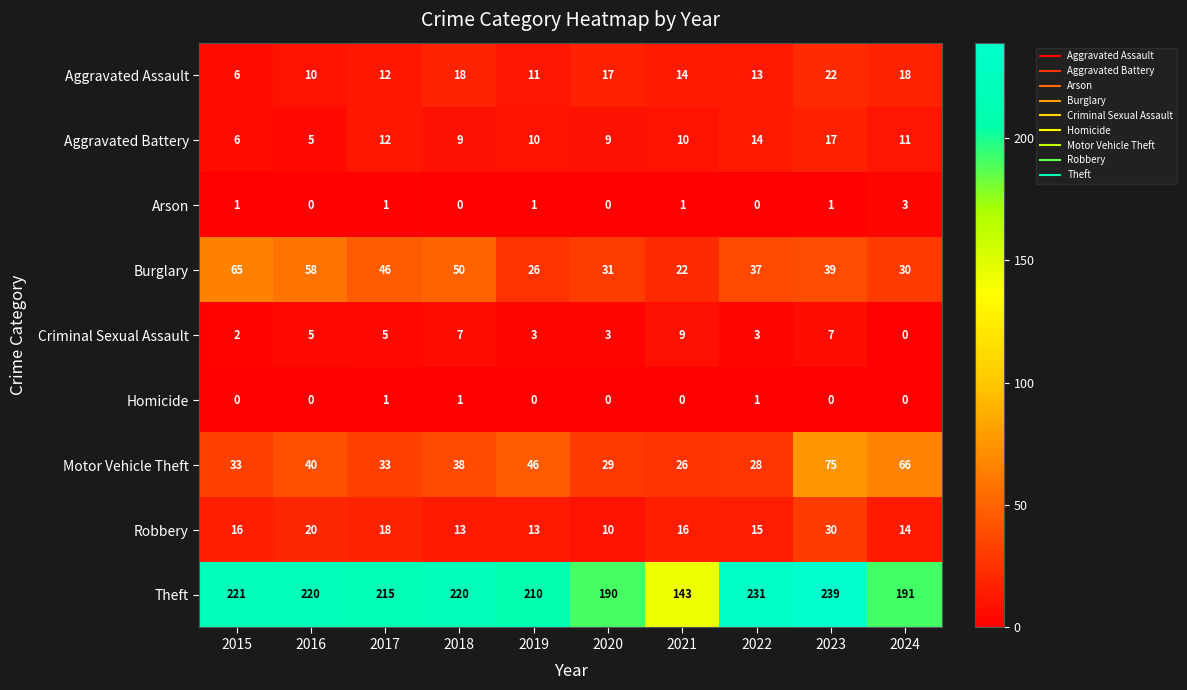

Between 2016 and 2022, which series saw the biggest shift?

Burglary